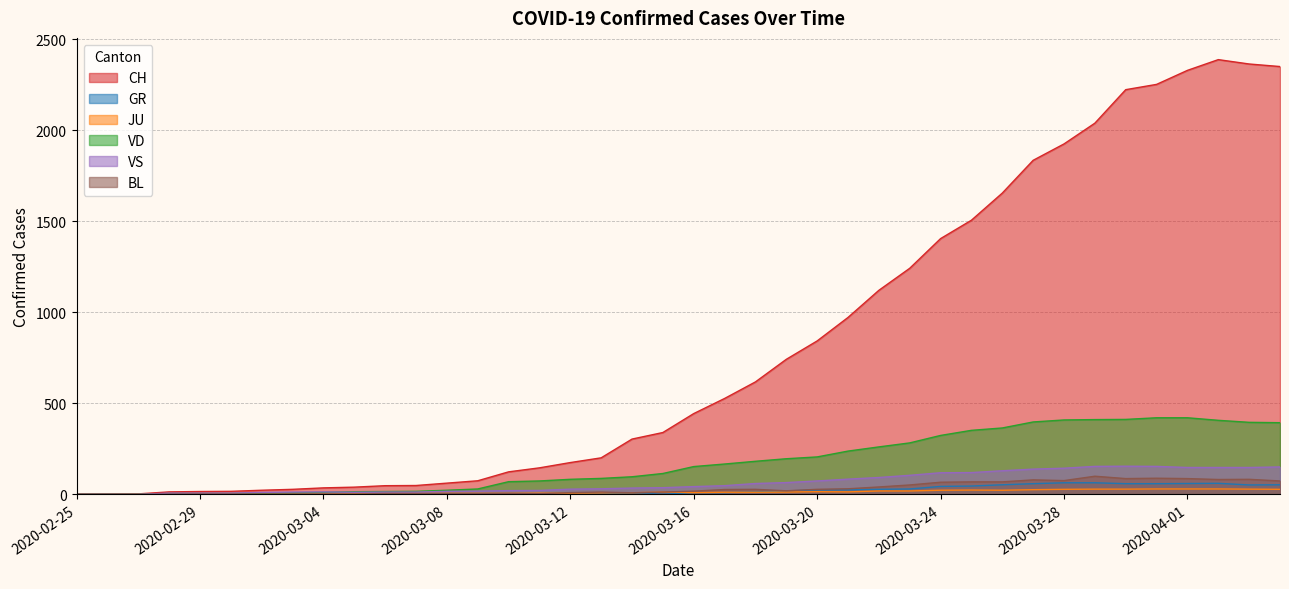

The value of BL at 2020-02-28 is 0. True or false?

True